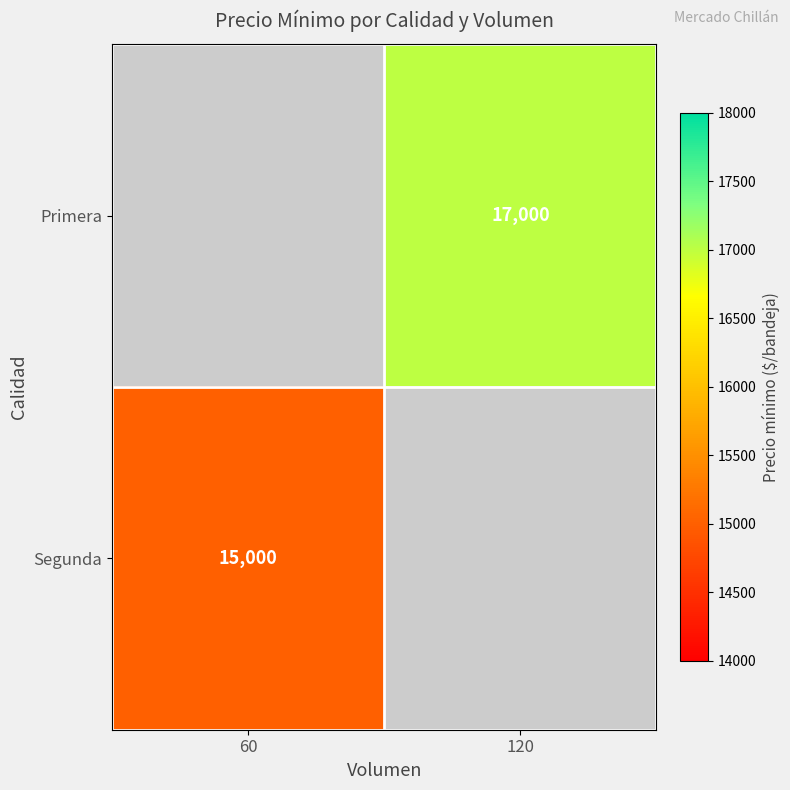

The value of Segunda at 60 is 15000. True or false?

True